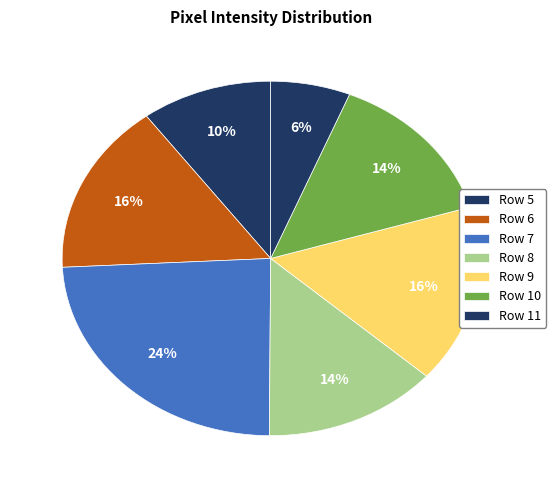

How many segments does this pie chart have?

7